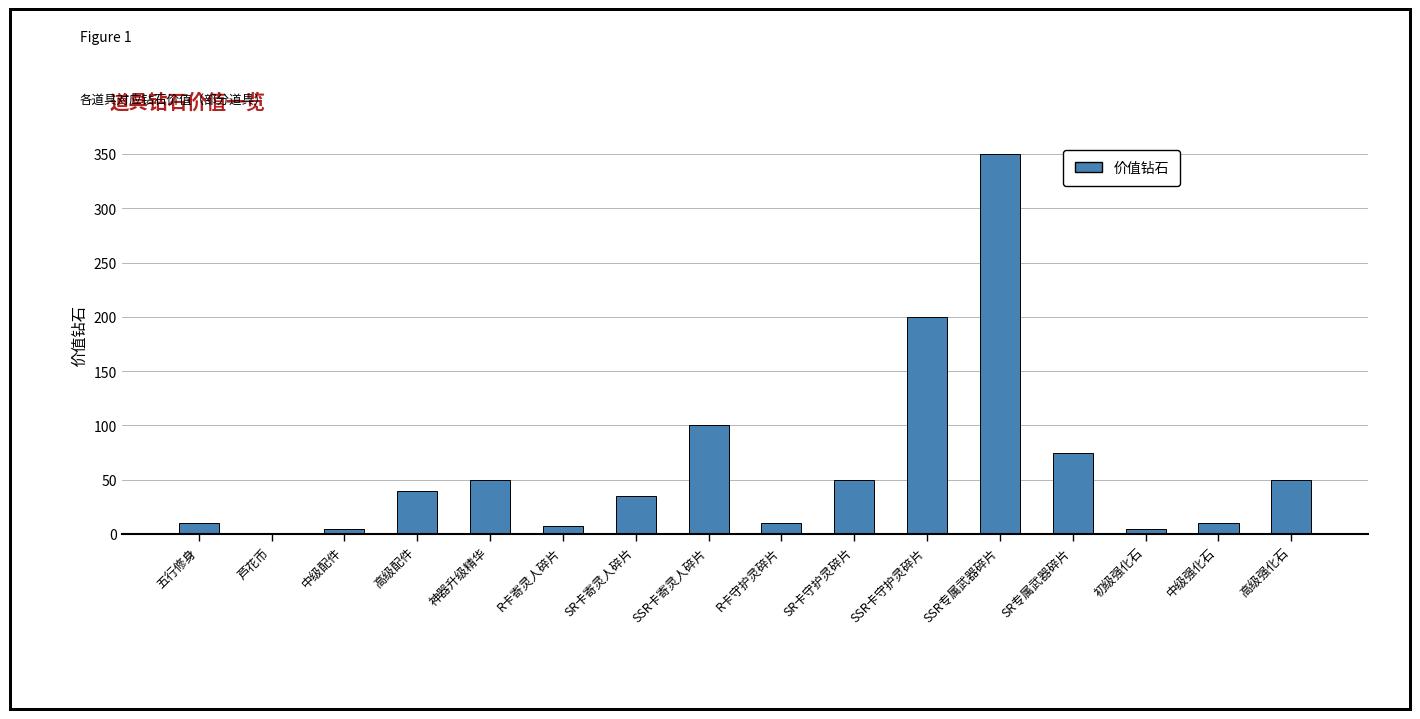

At which category does the chart reach its peak across all series?

SSR专属武器碎片